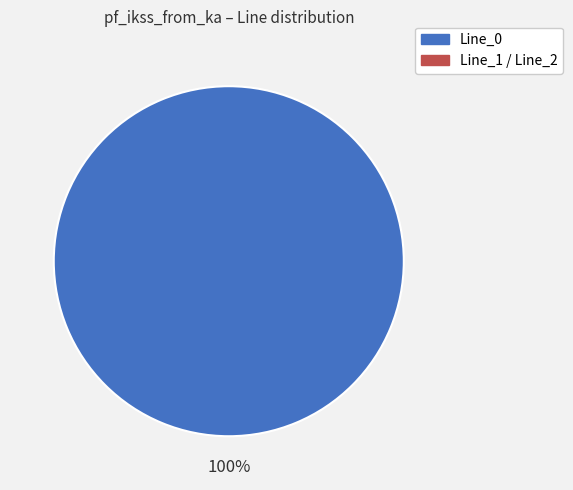

How many segments does this pie chart have?

1